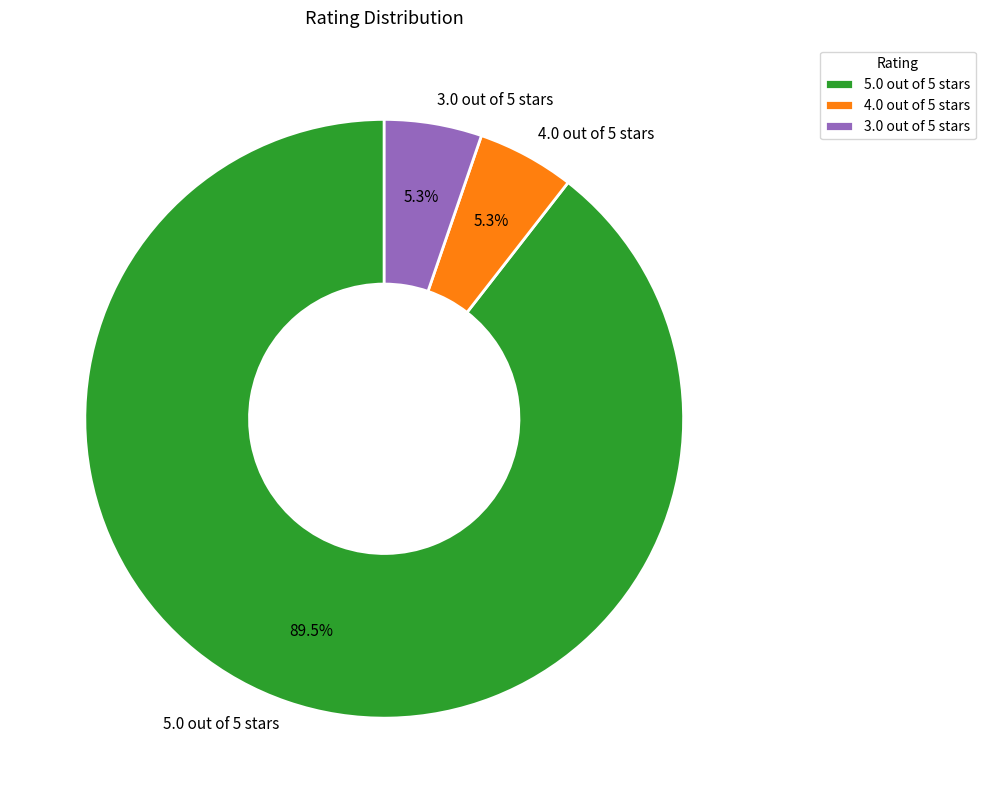

What is the total percentage of 4.0 out of 5 stars and 5.0 out of 5 stars?

94.7%